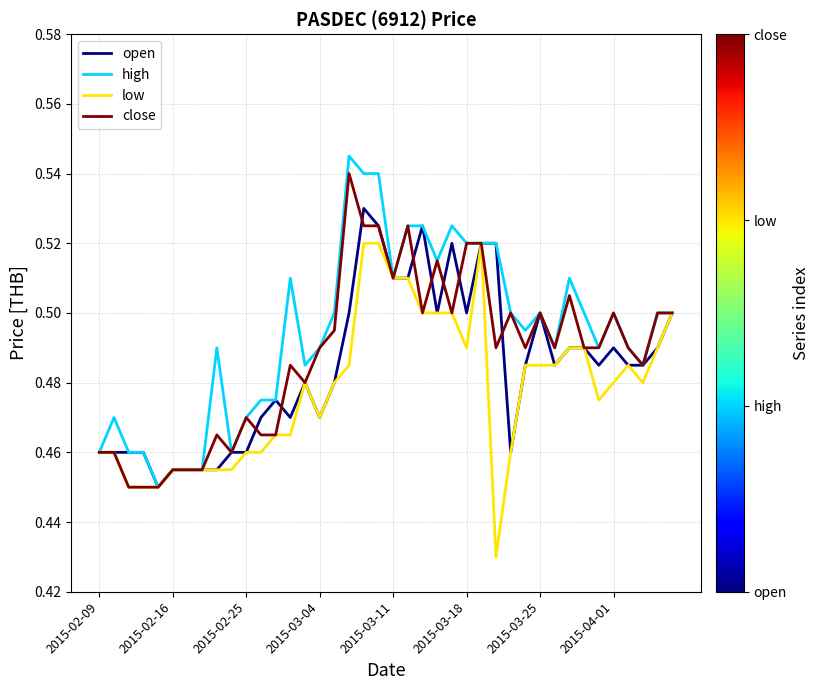

How many lines are shown in the chart?

4